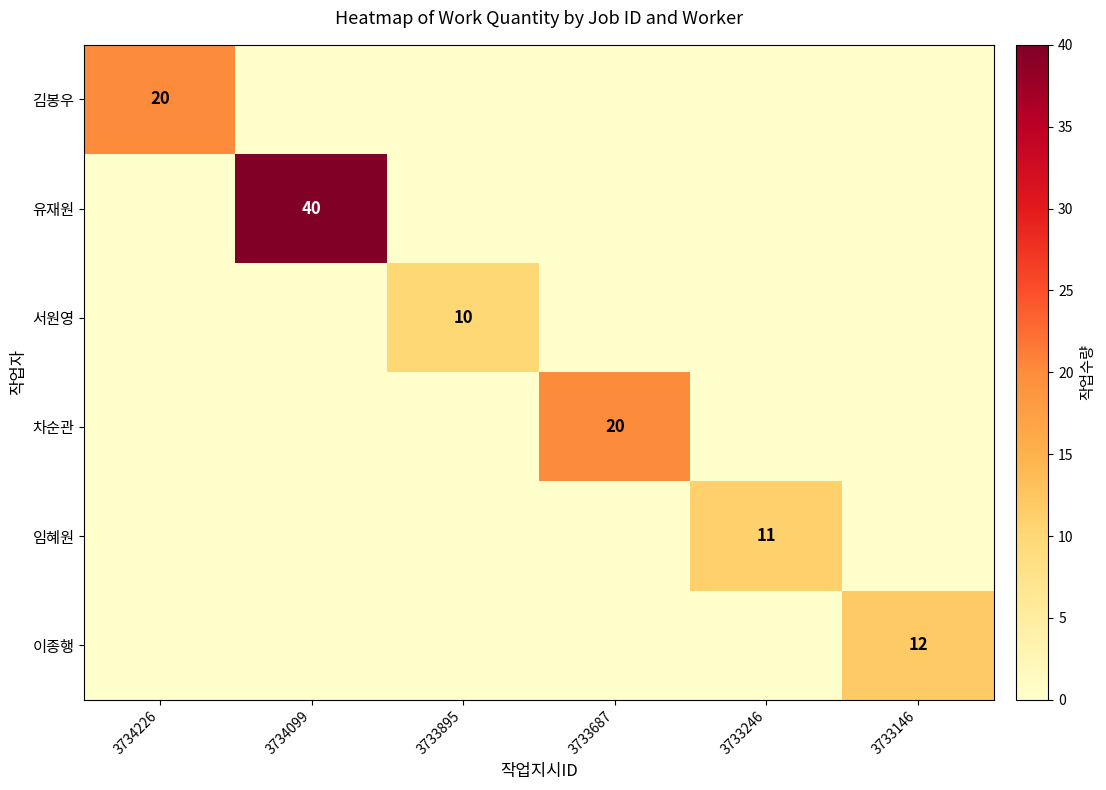

At how many categories does at least one series exceed 6?

6